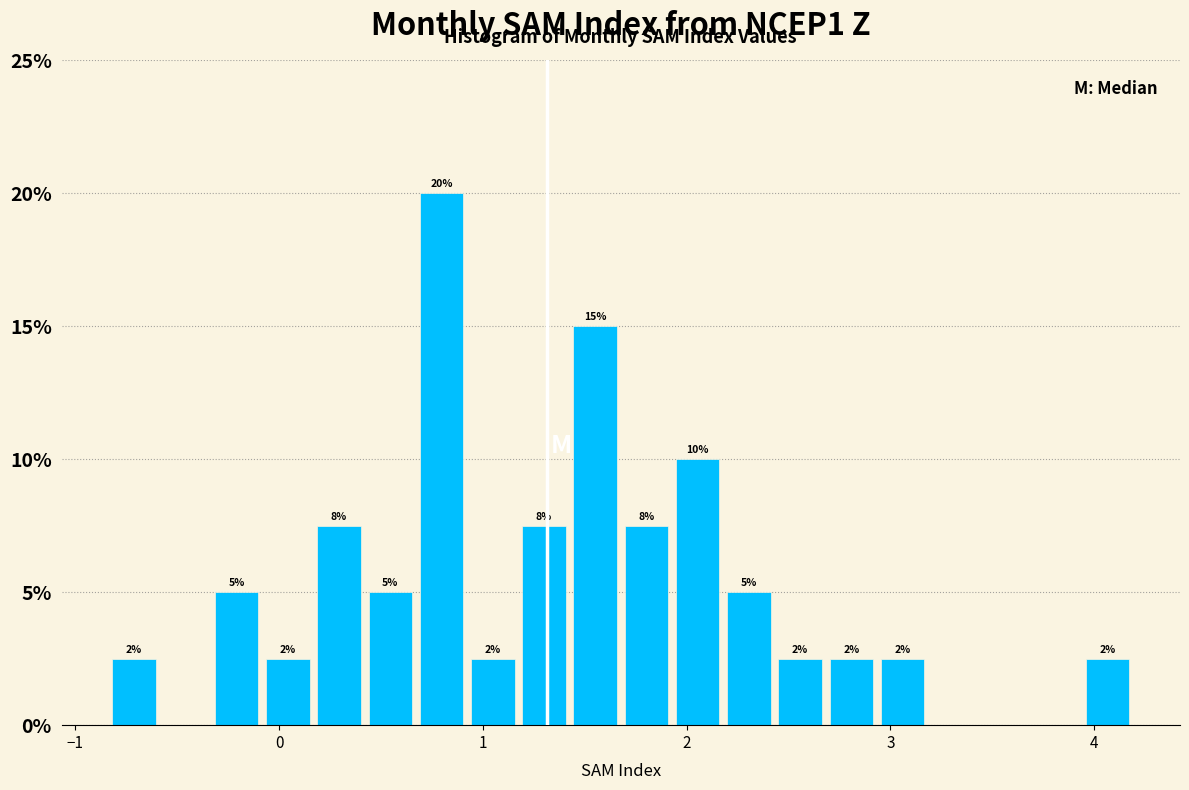

Around what value on the x-axis is the tallest bar? Give the approximate position of its centre, as read against the axis.

0.8